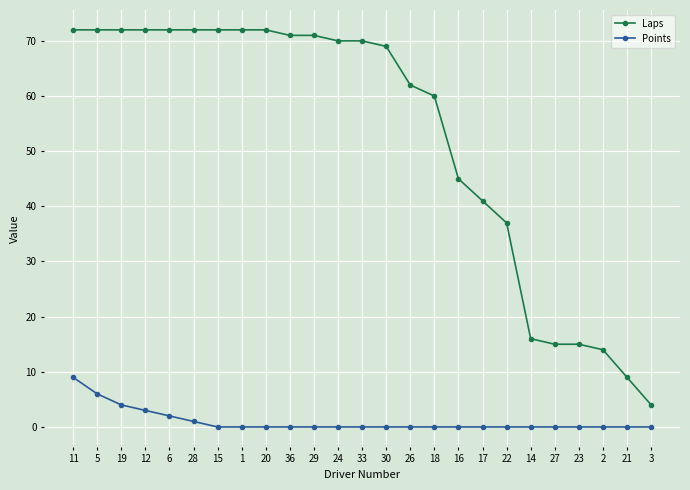

What is the value of the Laps point at the 3rd from the left?

72